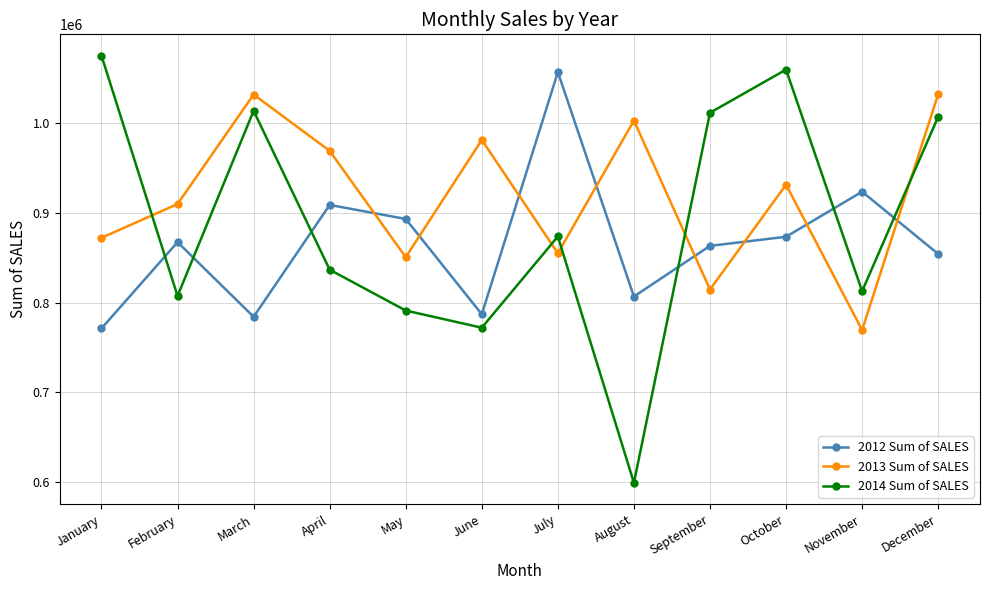

Where is the first local maximum for 2013 Sum of SALES?

March